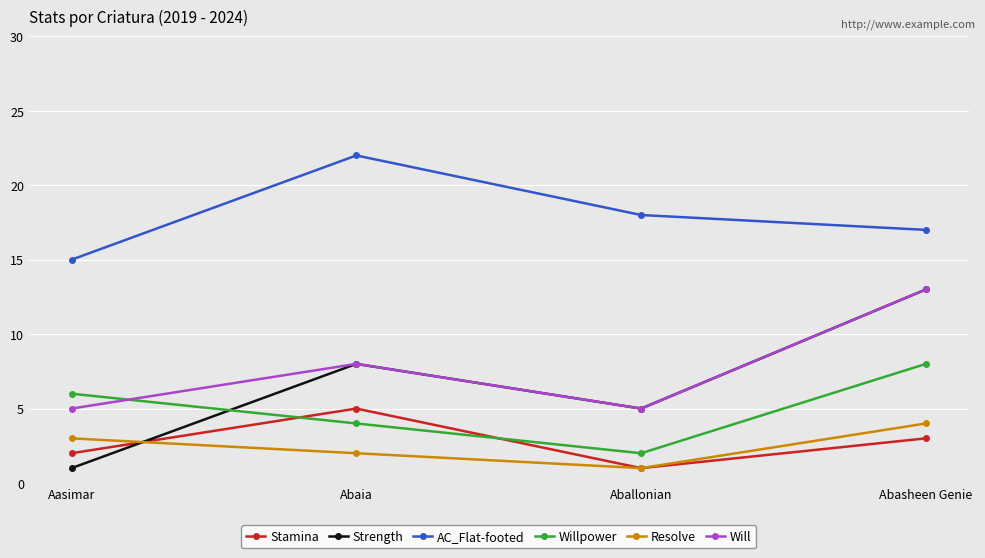

What is the average value of the AC_Flat-footed series?

18